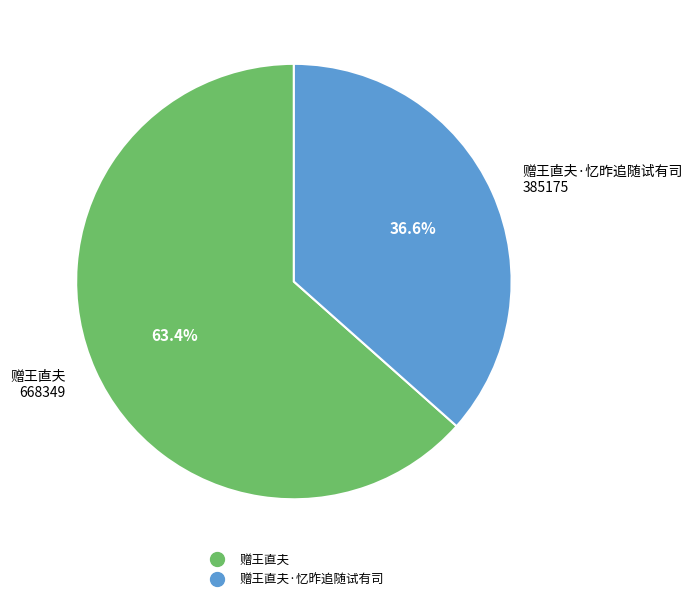

How many slices are in this pie chart?

2